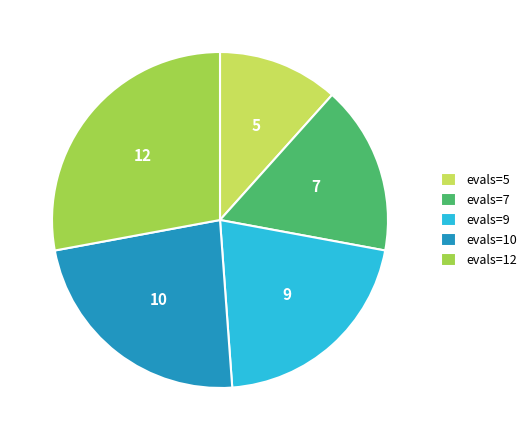

Which category has the biggest portion of the pie?

evals=12